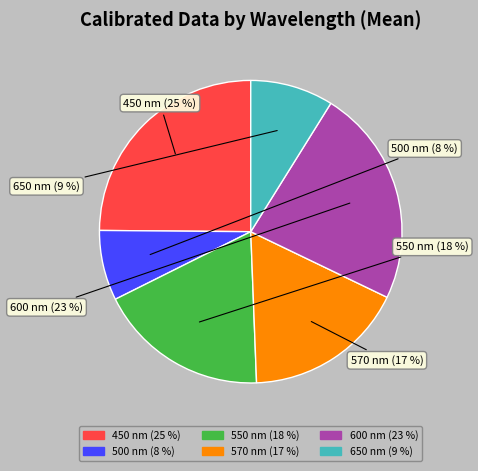

Does any single category account for the majority?

No